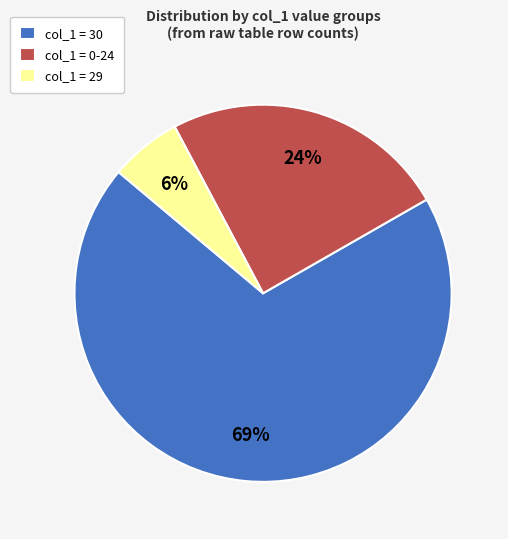

Is the sum of col_1 = 0-24 and col_1 = 30 greater than half?

Yes